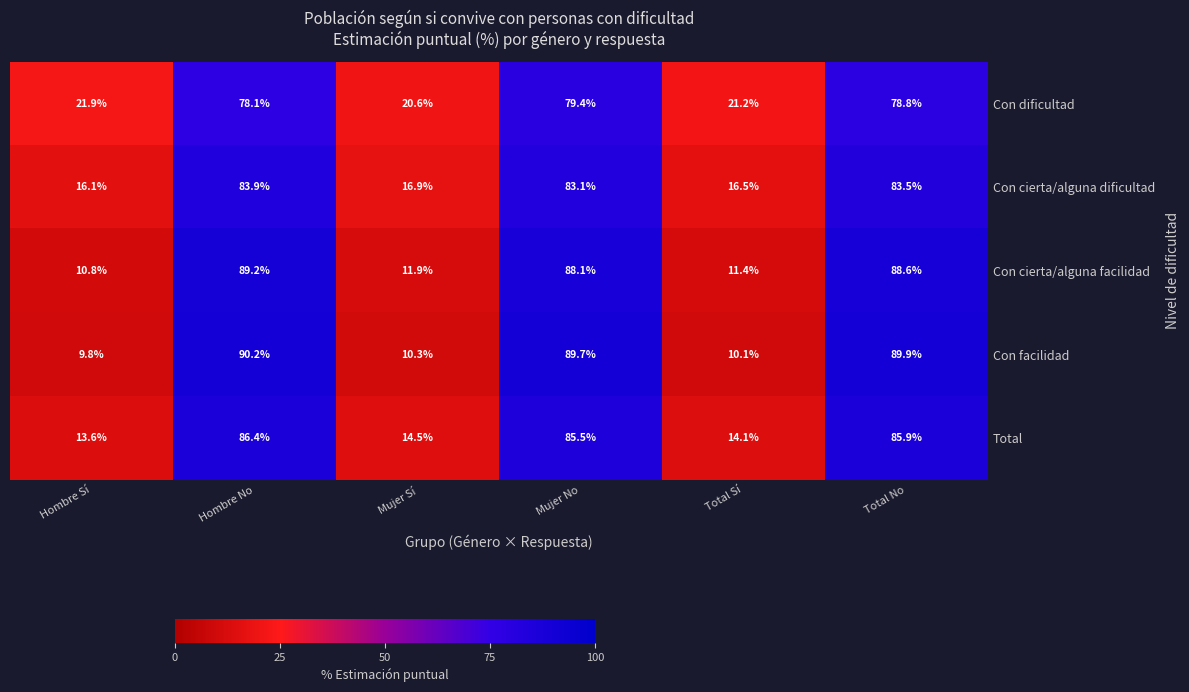

At which category is the sum across all series the highest?

Hombre No